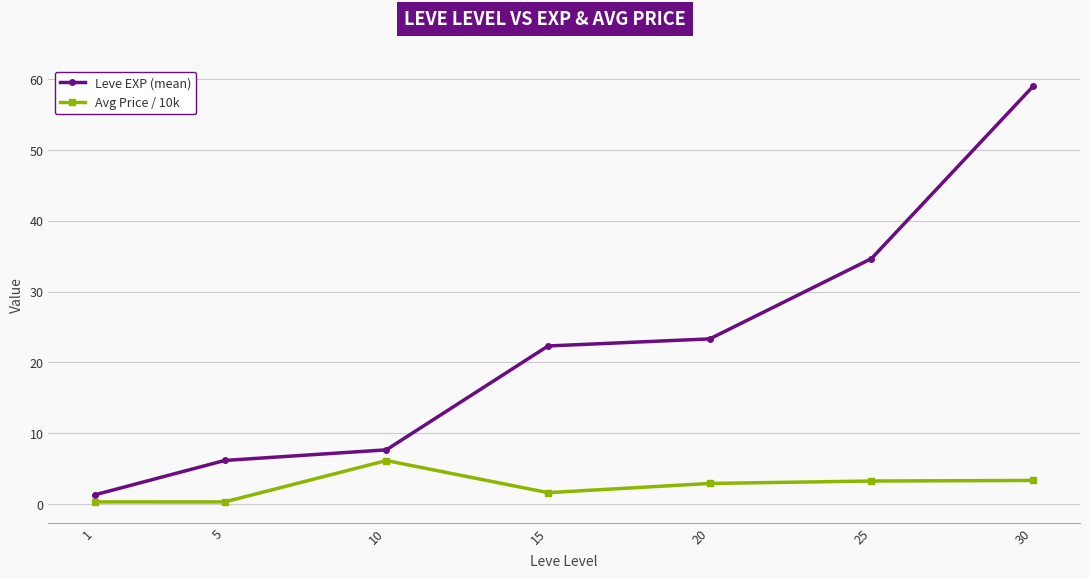

What are all the series names shown in the legend?

Leve EXP (mean), Avg Price / 10k